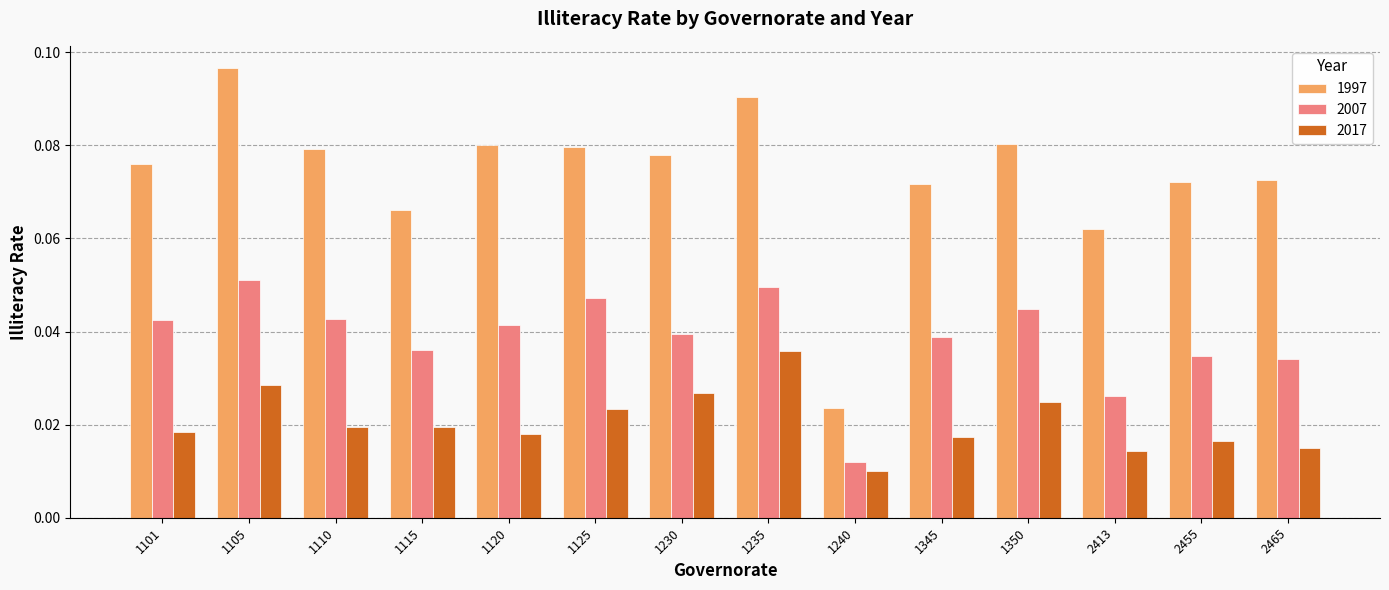

At which category does the chart reach its peak across all series?

1105